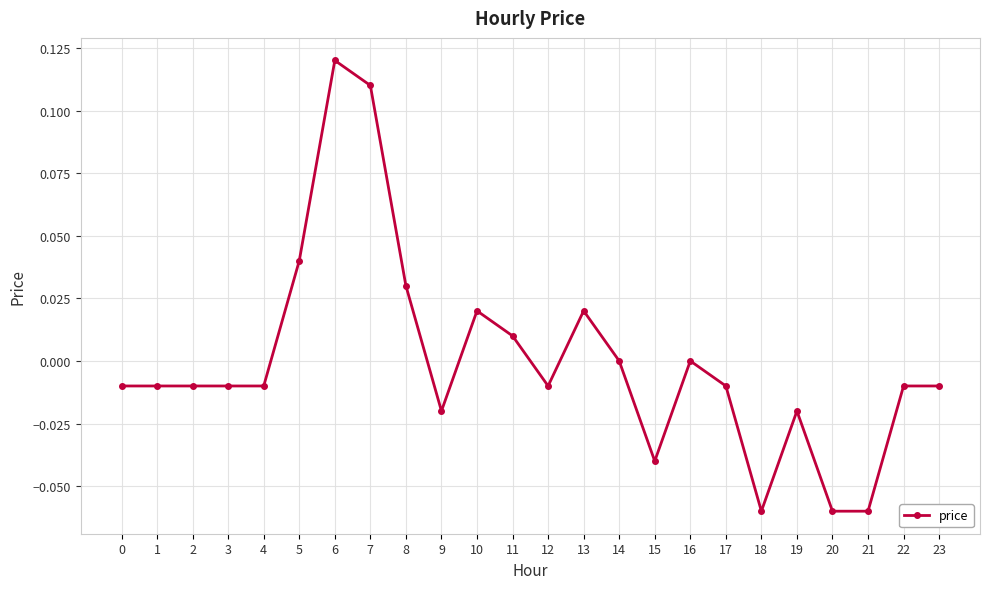

True or false: there are more than 0 points higher than both neighbors.

True